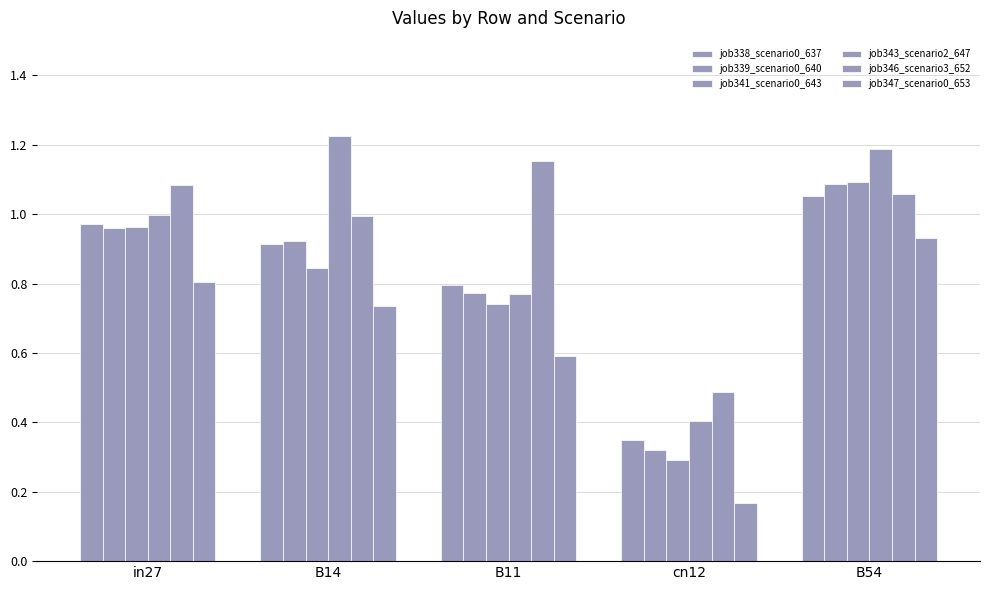

Reading left to right, what are all the values shown in this chart?

job338_scenario0_637: 1.0	0.9	0.8	0.3	1.1
job339_scenario0_640: 1.0	0.9	0.8	0.3	1.1
job341_scenario0_643: 1.0	0.8	0.7	0.3	1.1
job343_scenario2_647: 1.0	1.2	0.8	0.4	1.2
job346_scenario3_652: 1.1	1.0	1.2	0.5	1.1
job347_scenario0_653: 0.8	0.7	0.6	0.2	0.9